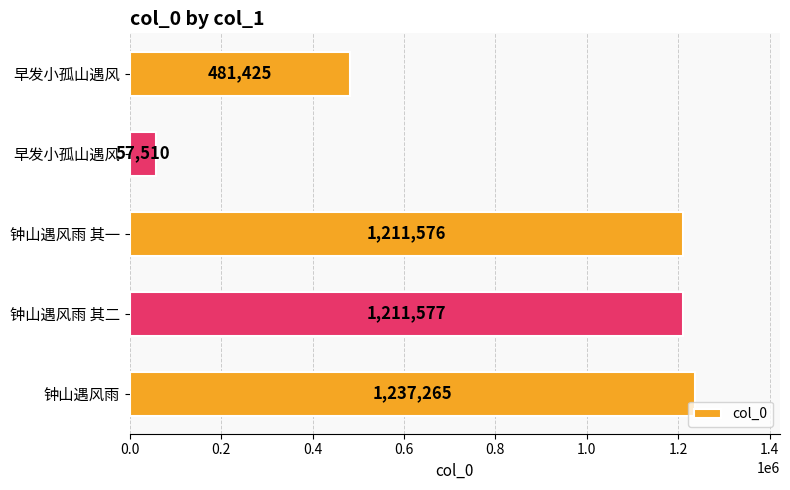

How many categories are shown in the chart?

5